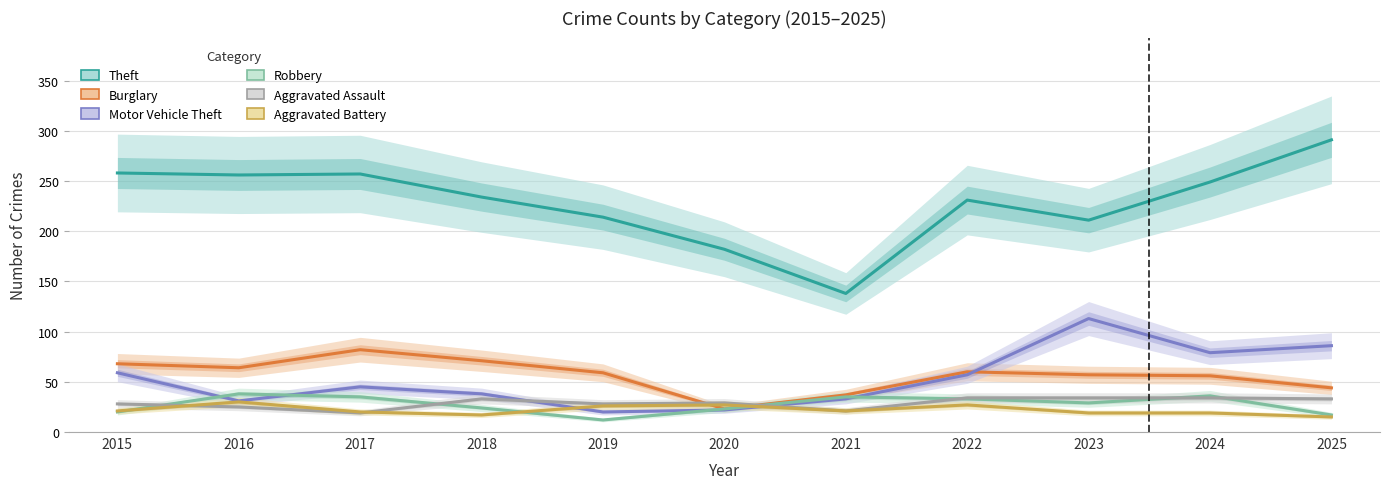

True or false: Theft and Motor Vehicle Theft cross at least once.

False